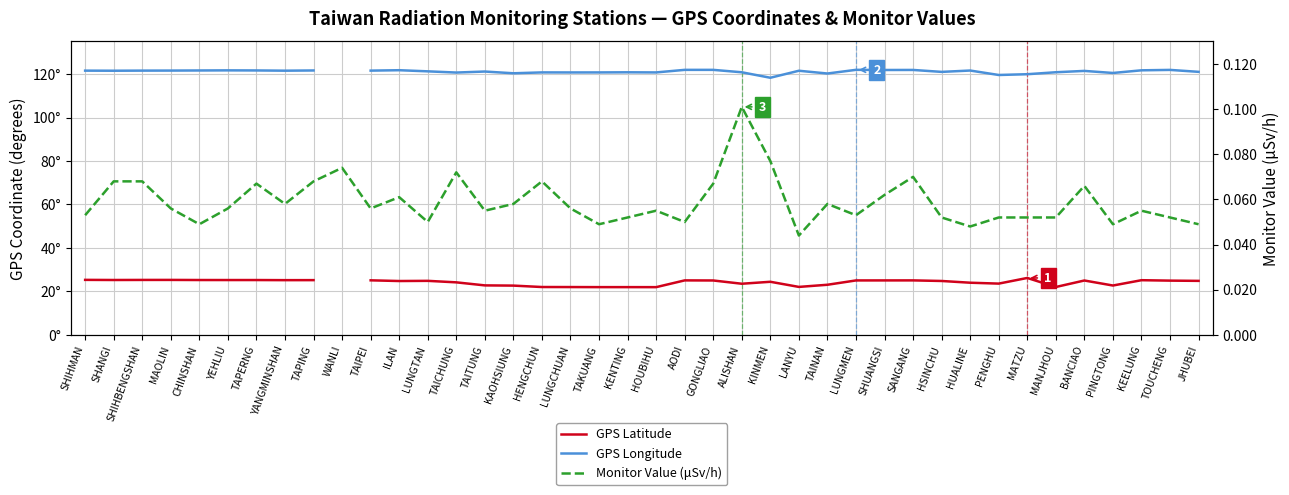

Which series has the largest total across all categories?

Monitor Value (μSv/h)